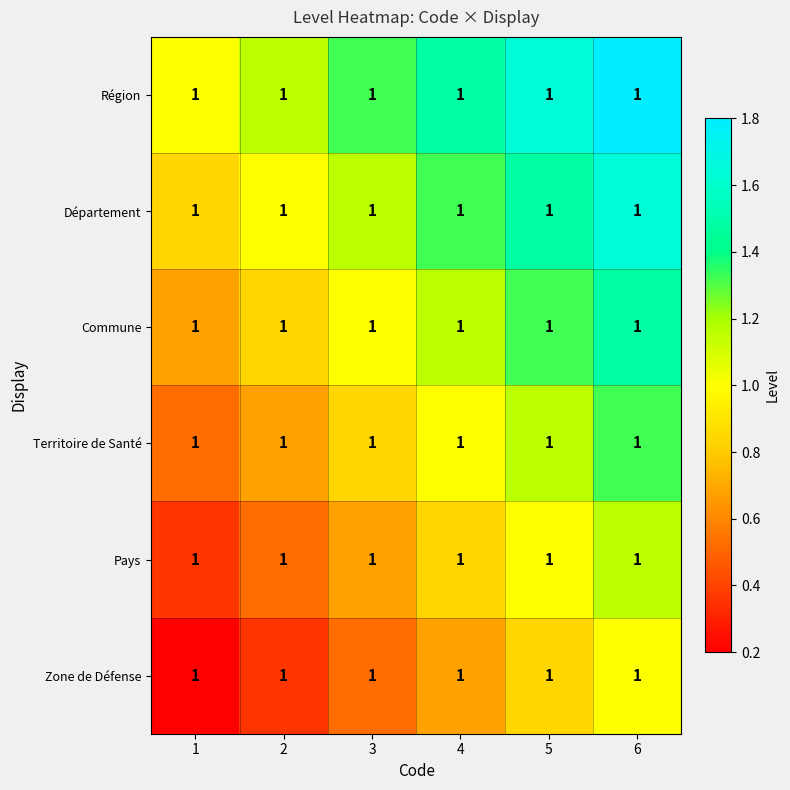

The Région series shows 0.6 at 3. True or false?

False